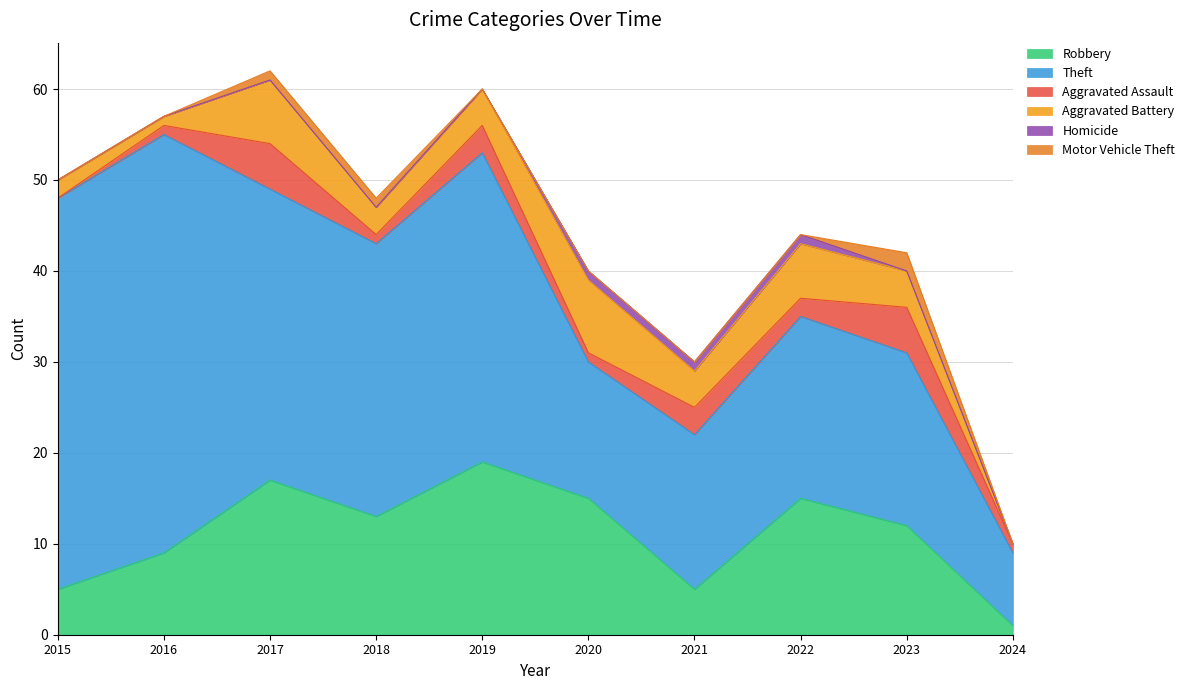

Which series changed the most between 2015 and 2019?

Robbery